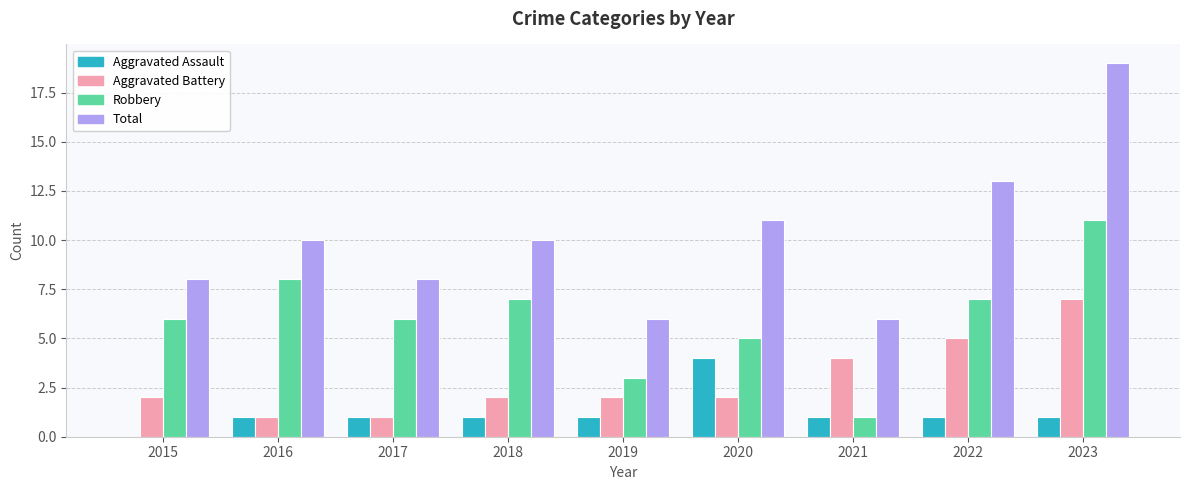

What is the maximum value shown in the chart?

19